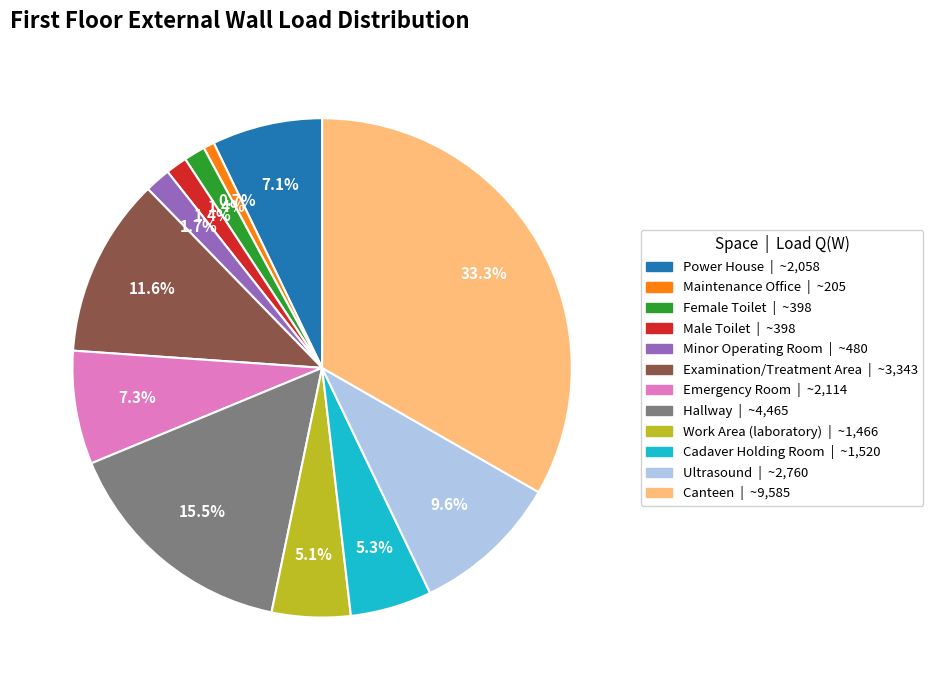

Which slice is the smallest?

Maintenance Office